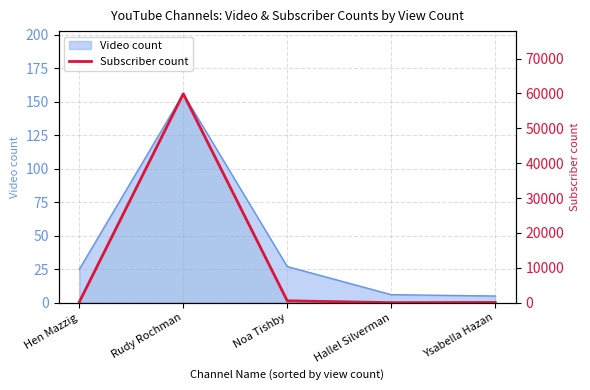

How many points are higher than both their immediate neighbors (excluding endpoints)?

1